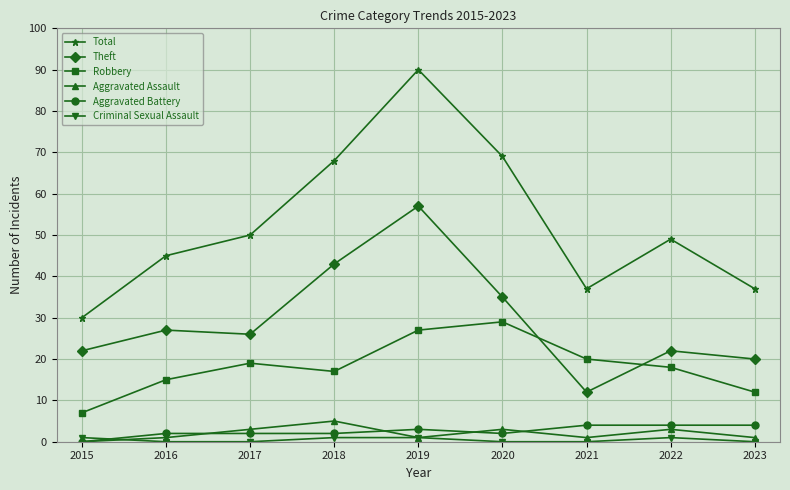

How many values in the Robbery series are below 18?

4